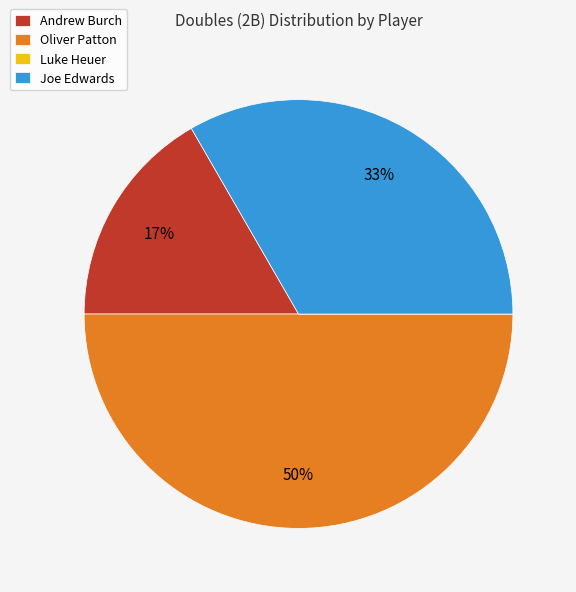

What is the ratio of the value at Andrew Burch to the value at Oliver Patton?

0.3